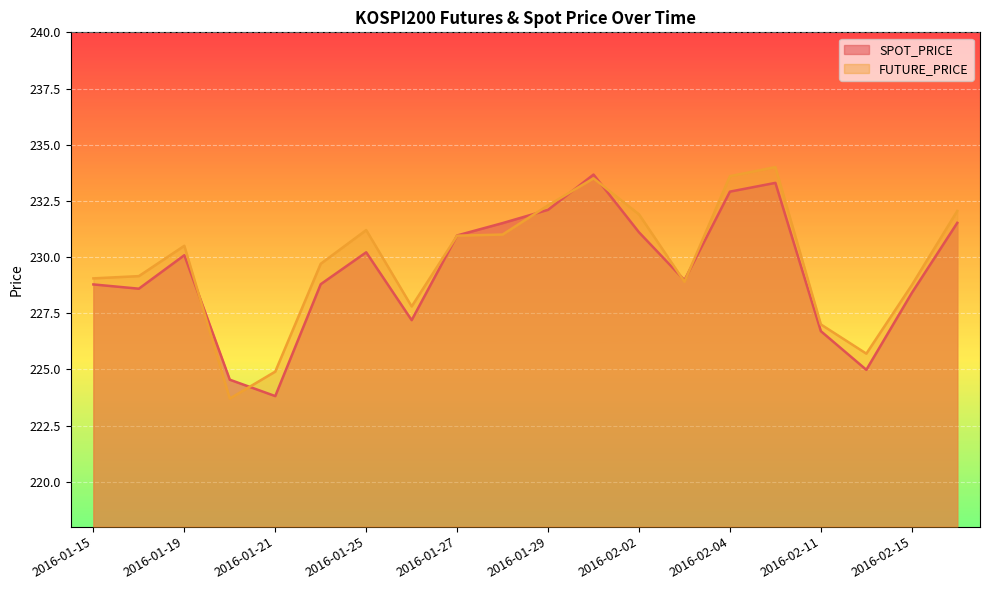

At how many categories does at least one series exceed 229?

13